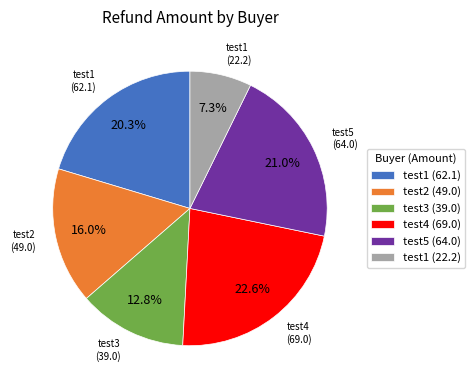

Is test2 (49.0) the majority of the pie?

No